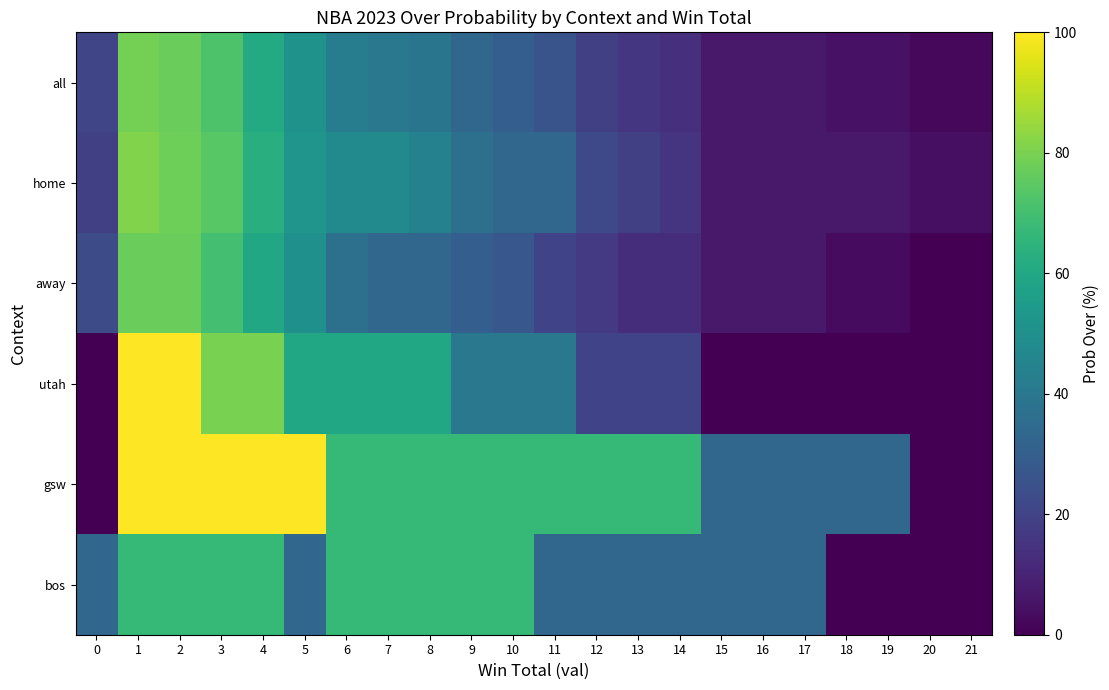

At how many categories does at least one series exceed 81?

5